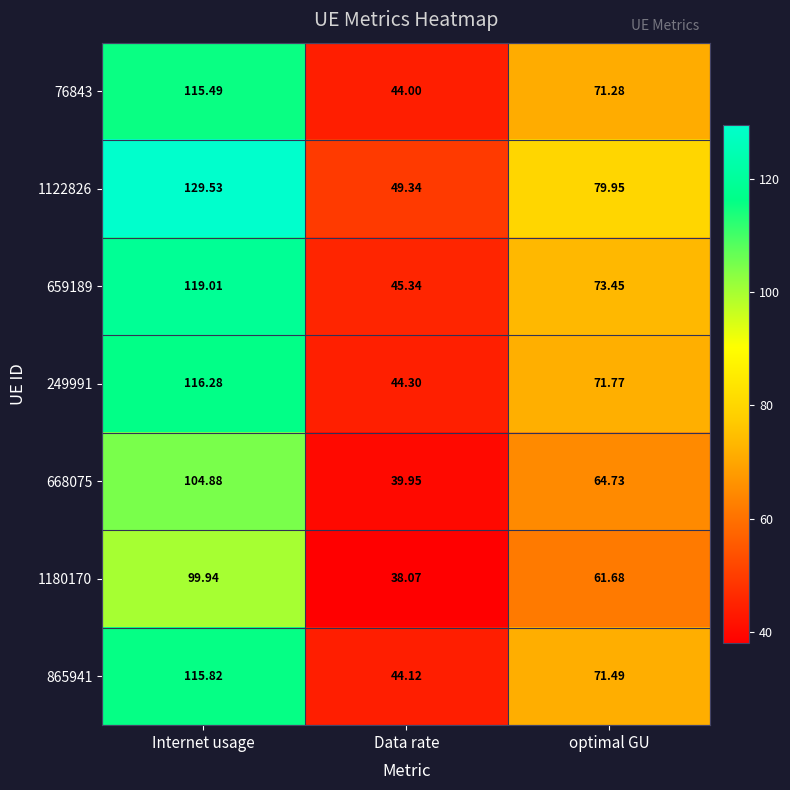

Which series changed the most between Internet usage and optimal GU?

1122826